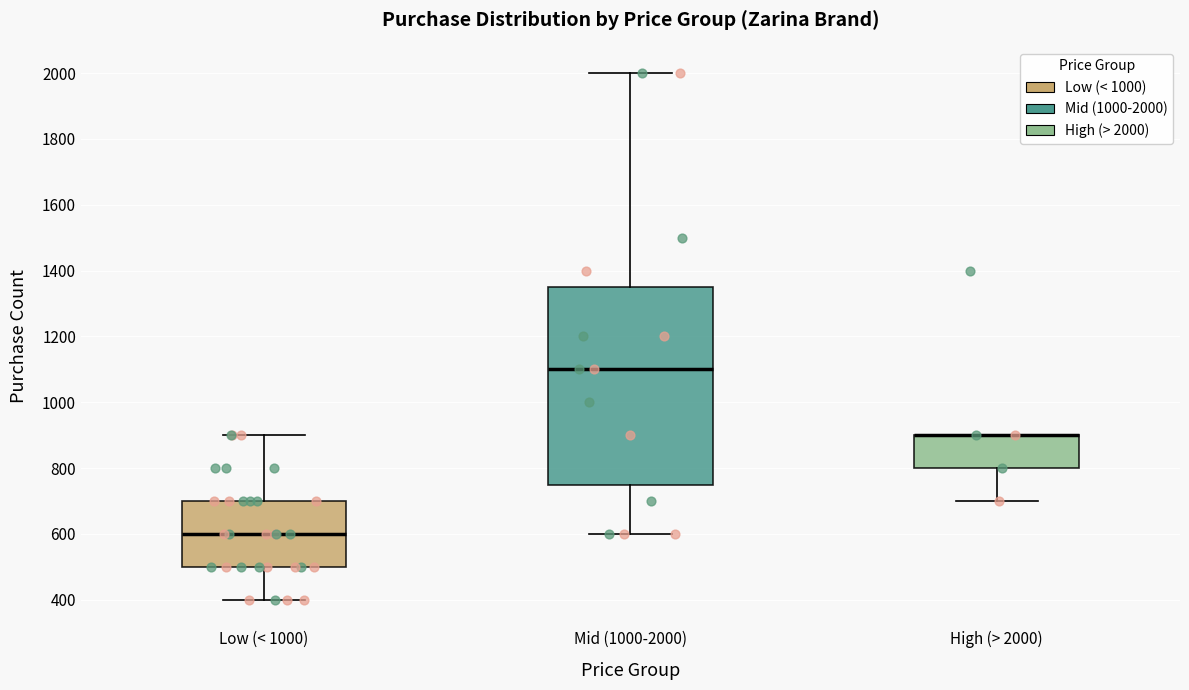

Reading left to right, read every box against the y-axis: the position of its median line, the range the box covers, and the ends of its whiskers. The values are not printed on the chart, so give them approximately, as read against the axis.

Low (< 1000): median 600, box 500 to 700, whiskers 400 to 900
Mid (1000-2000): median 1100, box 760 to 1360, whiskers 600 to 2000
High (> 2000): median 900 (drawn on the box's upper edge), box 800 to 900, whiskers 700 to 900